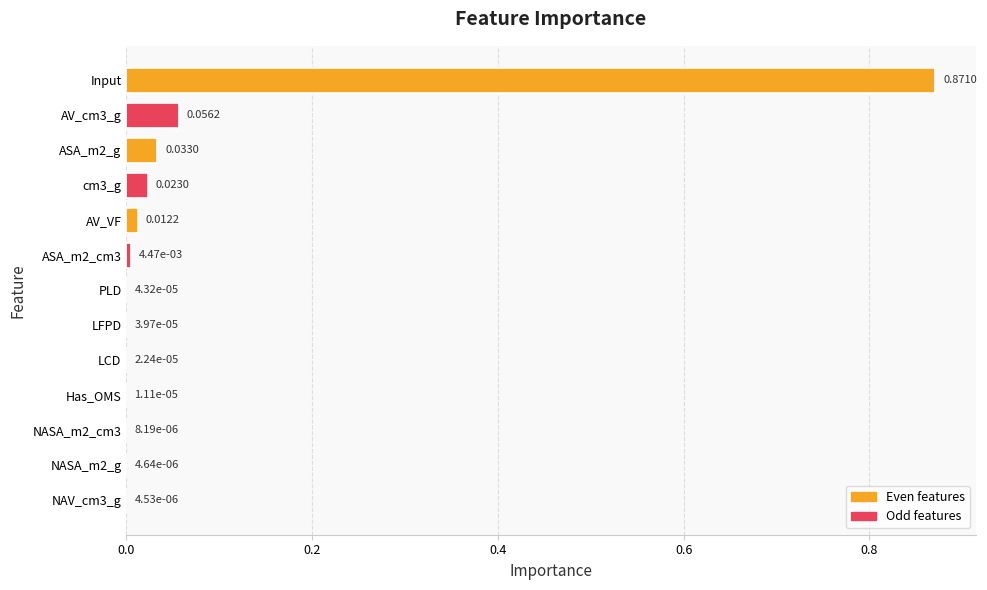

Which has a higher value, NASA_m2_cm3 or AV_VF?

AV_VF